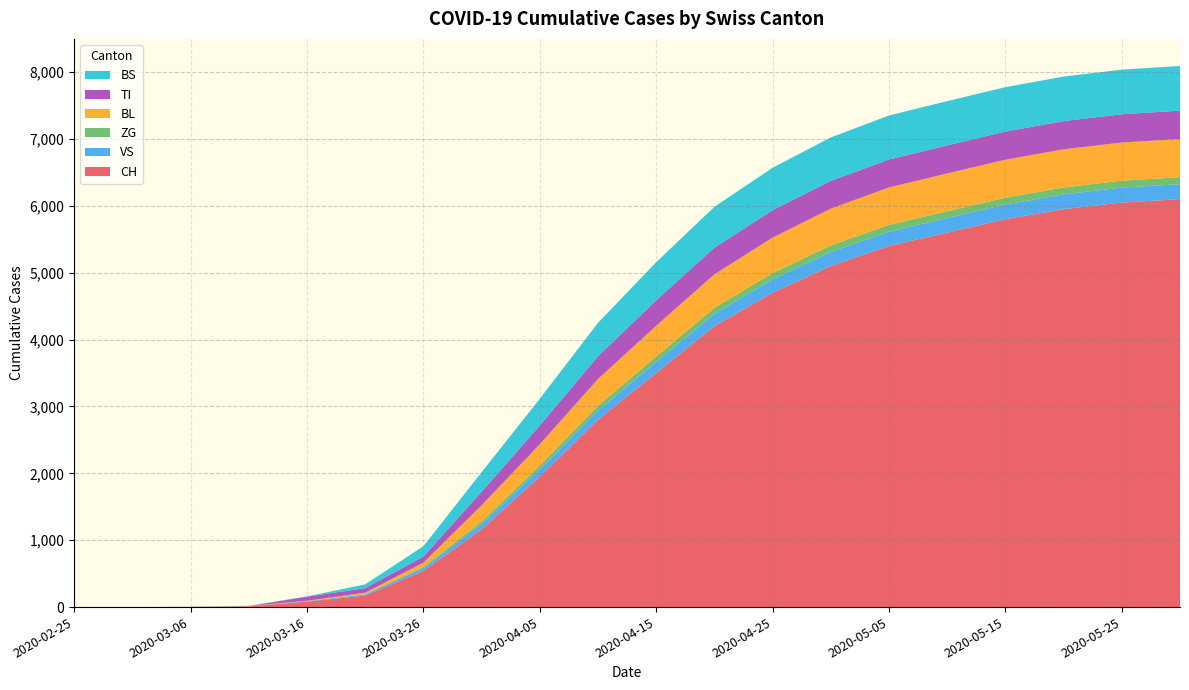

Reading left to right, list all the values displayed in this chart.

CH: 0	0	3	11	82	172	540	1160	1950	2800	3500	4200	4700	5100	5400	5600	5800	5950	6050	6100
VS: 0	0	2	3	8	17	41	81	110	140	165	185	200	210	215	218	220	222	223	224
ZG: 0	0	0	0	0	5	18	39	55	70	82	90	95	98	100	101	102	103	103	104
BL: 0	0	0	2	5	21	65	242	320	400	460	500	530	550	560	565	568	570	571	572
TI: 0	0	0	0	61	68	91	202	280	340	380	400	410	415	418	420	421	422	423	424
BS: 0	0	0	4	4	57	155	292	400	500	570	610	635	650	658	662	664	666	667	668